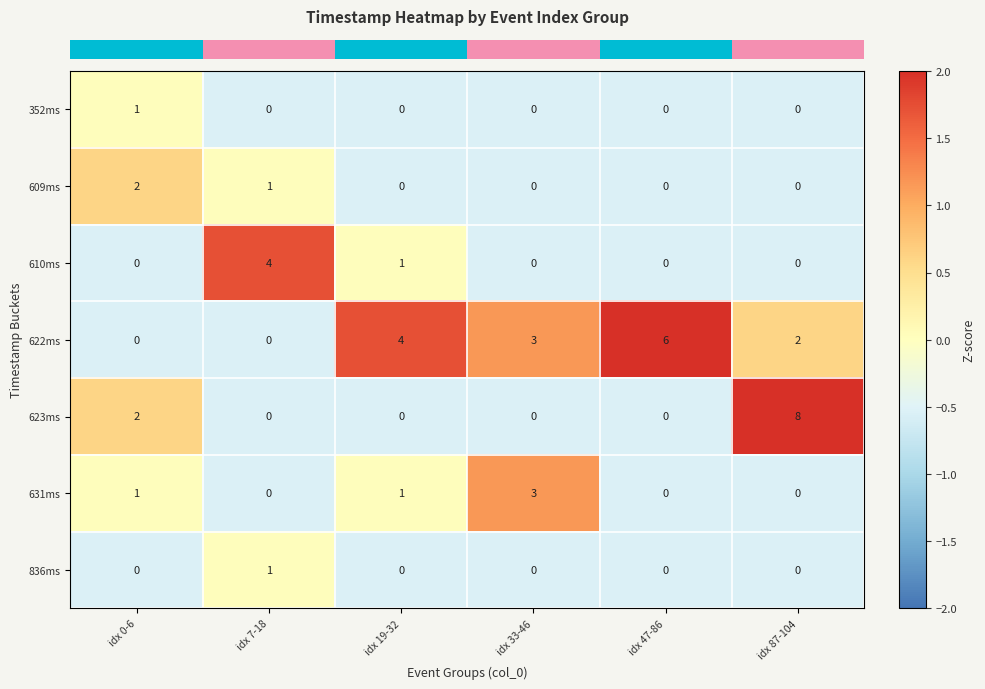

Which label corresponds to the largest value in the chart?

idx 87-104